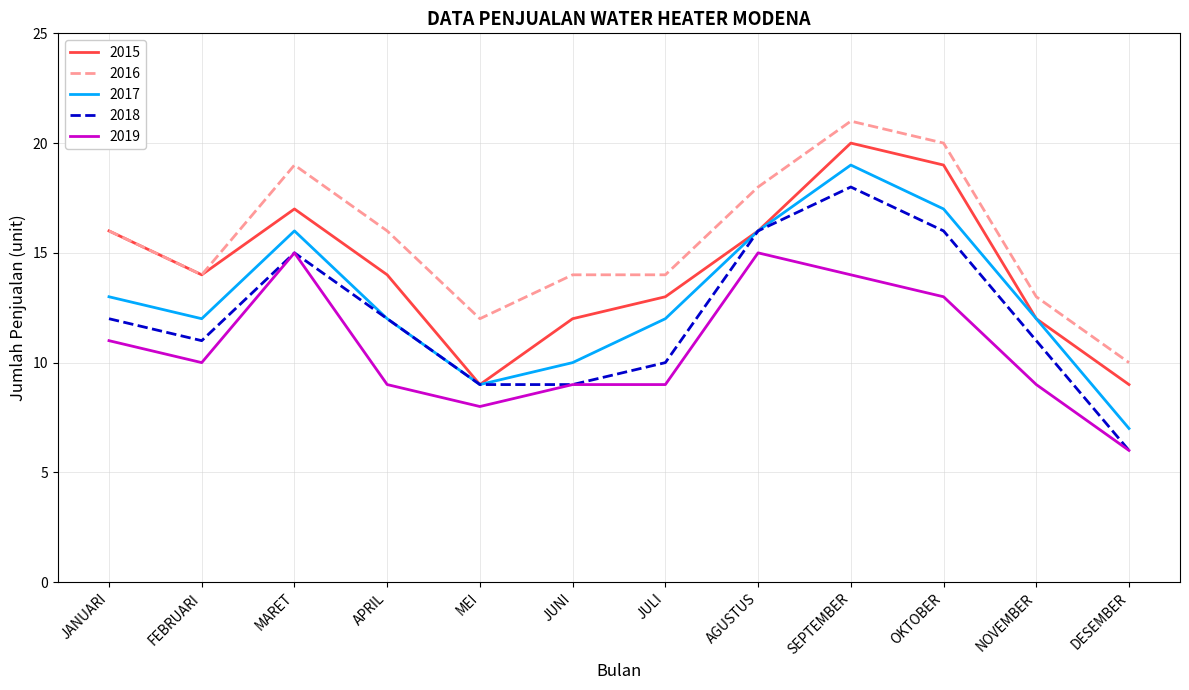

Reading right to left, transcribe all the data shown in this chart.

2015: DESEMBER=9	NOVEMBER=12	OKTOBER=19	SEPTEMBER=20	AGUSTUS=16	JULI=13	JUNI=12	MEI=9	APRIL=14	MARET=17	FEBRUARI=14	JANUARI=16
2016: DESEMBER=10	NOVEMBER=13	OKTOBER=20	SEPTEMBER=21	AGUSTUS=18	JULI=14	JUNI=14	MEI=12	APRIL=16	MARET=19	FEBRUARI=14	JANUARI=16
2017: DESEMBER=7	NOVEMBER=12	OKTOBER=17	SEPTEMBER=19	AGUSTUS=16	JULI=12	JUNI=10	MEI=9	APRIL=12	MARET=16	FEBRUARI=12	JANUARI=13
2018: DESEMBER=6	NOVEMBER=11	OKTOBER=16	SEPTEMBER=18	AGUSTUS=16	JULI=10	JUNI=9	MEI=9	APRIL=12	MARET=15	FEBRUARI=11	JANUARI=12
2019: DESEMBER=6	NOVEMBER=9	OKTOBER=13	SEPTEMBER=14	AGUSTUS=15	JULI=9	JUNI=9	MEI=8	APRIL=9	MARET=15	FEBRUARI=10	JANUARI=11